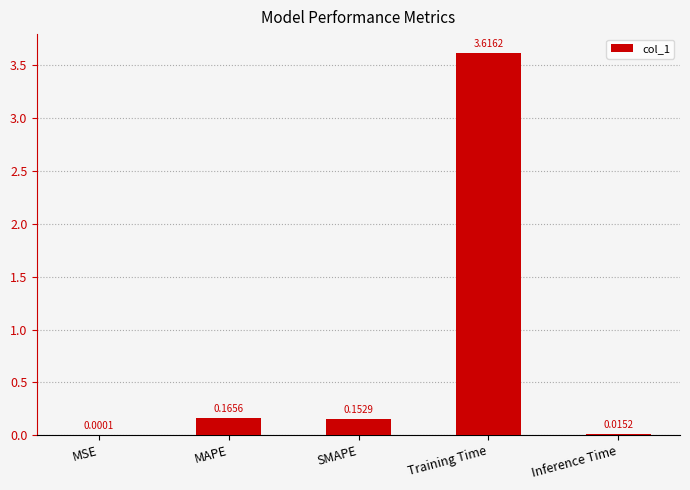

At which category does the chart reach its peak across all series?

Training Time